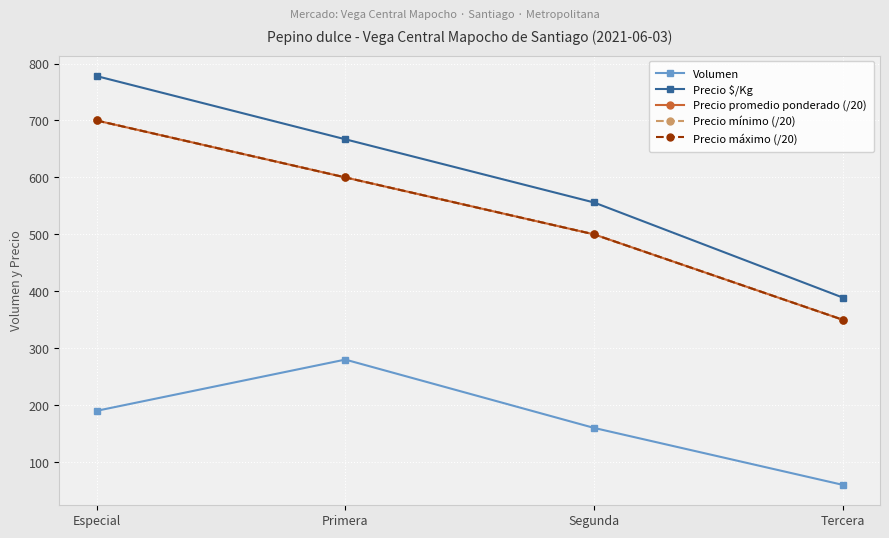

Where is Precio promedio ponderado (/20) nearest to the value 525?

Segunda